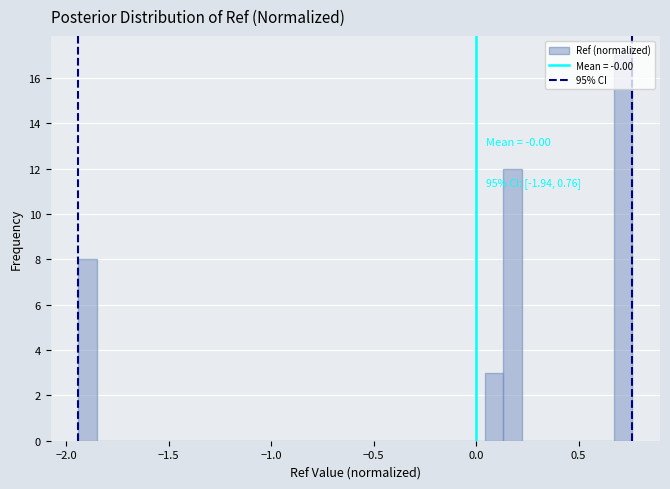

Around what value on the x-axis is the tallest bar? Give the approximate position of its centre, as read against the axis.

0.70